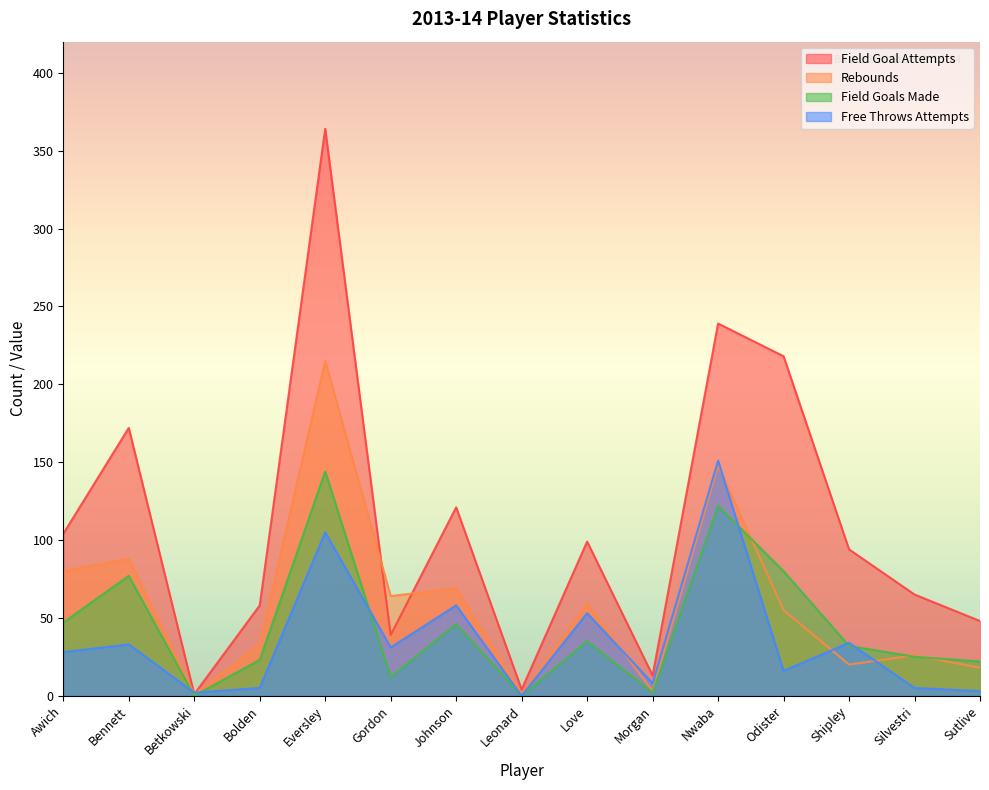

Count the number of categories in the chart.

15